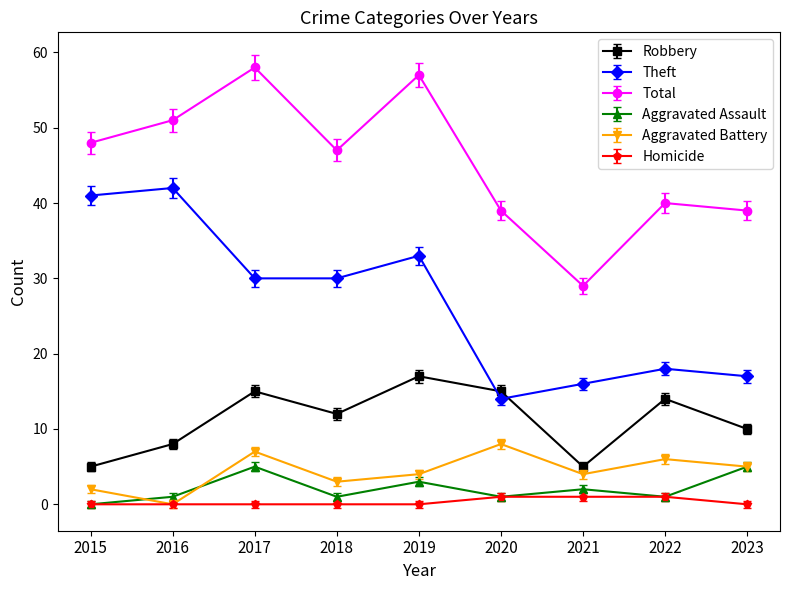

Is the value of Aggravated Assault at 2016 greater than the value of Robbery at 2018?

No